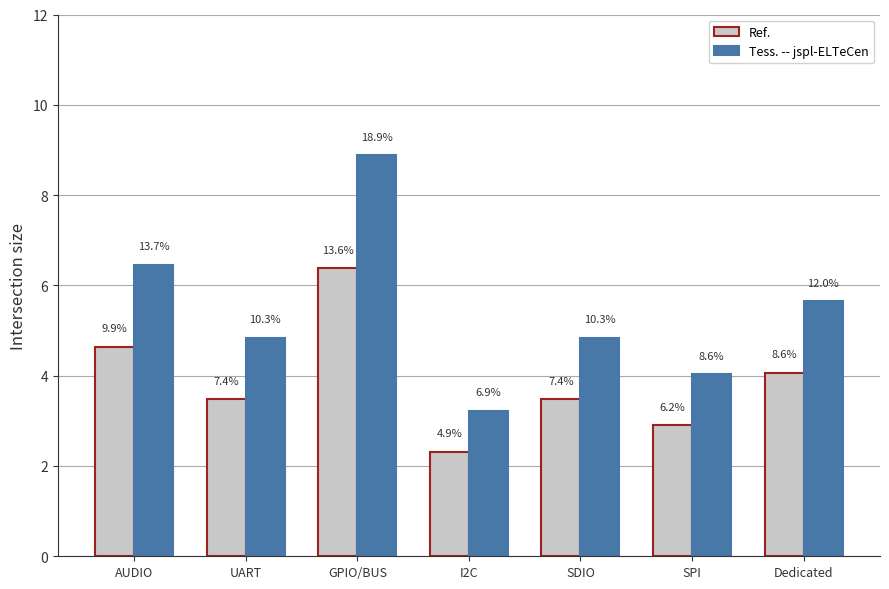

Are the bars grouped side by side (vs. stacked)?

Yes